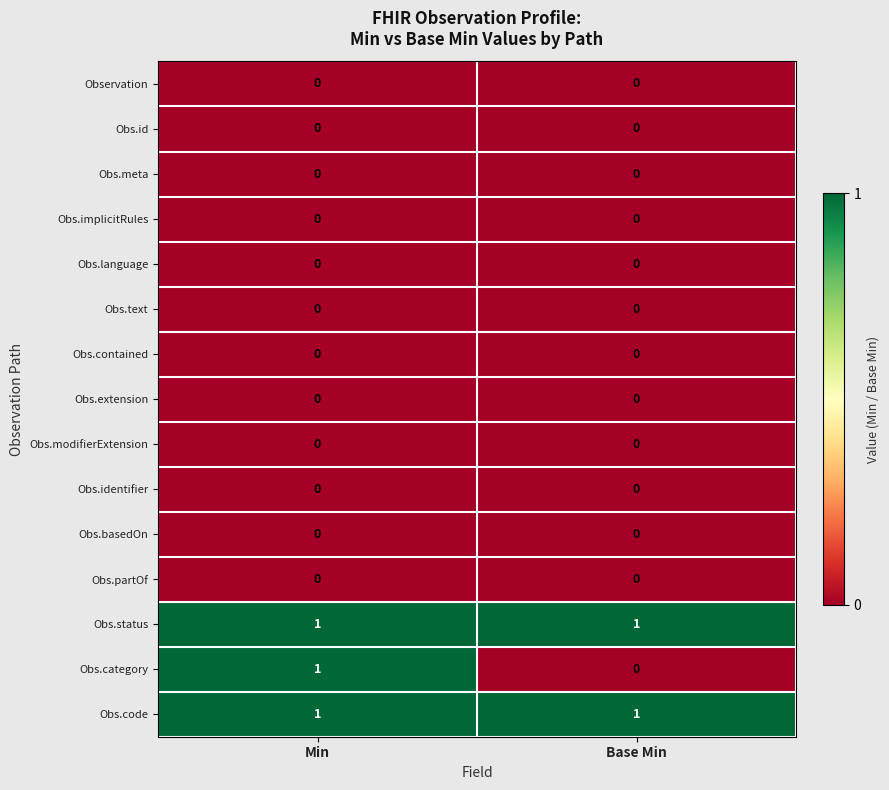

The Obs.meta series shows 0 at Base Min. True or false?

True